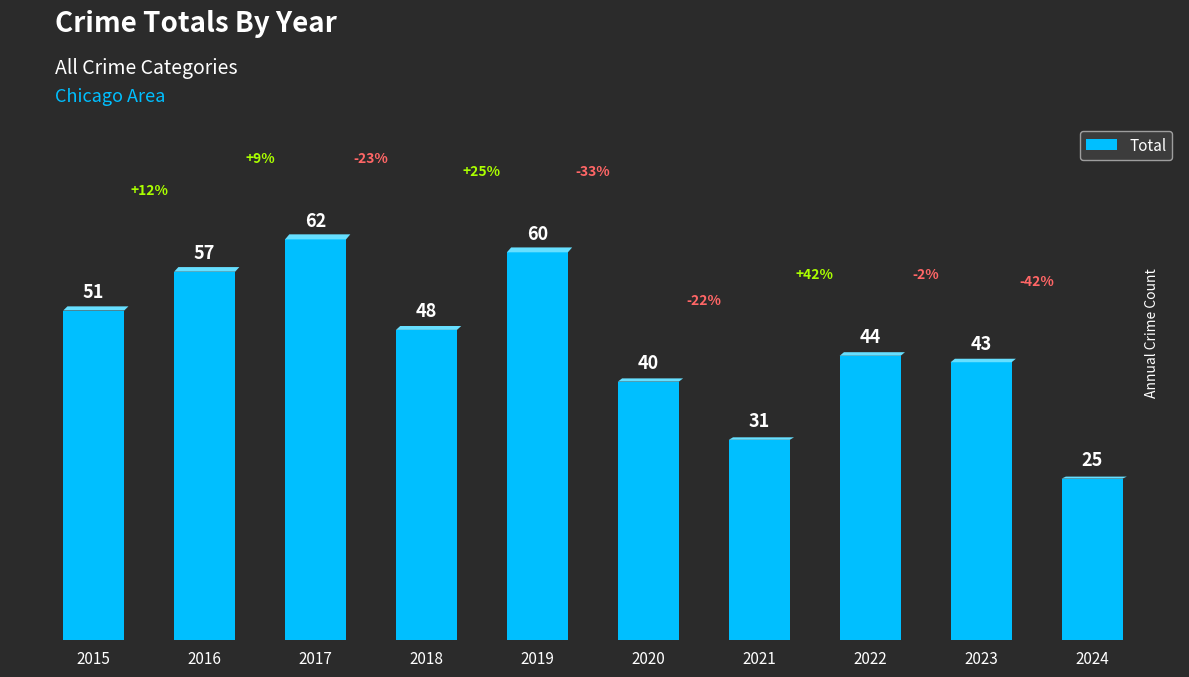

Reading right to left, list all the values displayed in this chart.

25	43	44	31	40	60	48	62	57	51